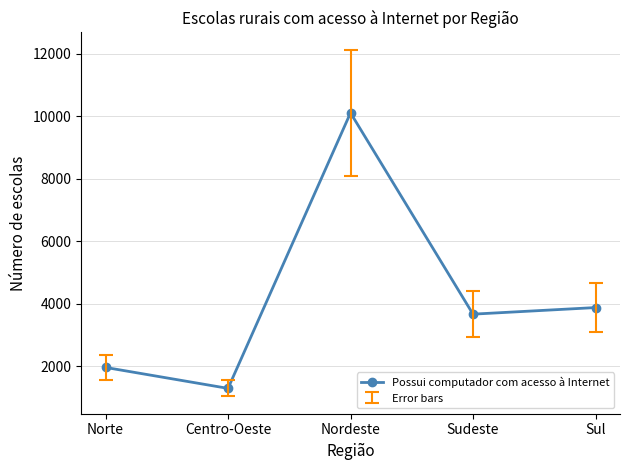

List the labels in order of value, largest first.

Nordeste, Sul, Sudeste, Norte, Centro-Oeste